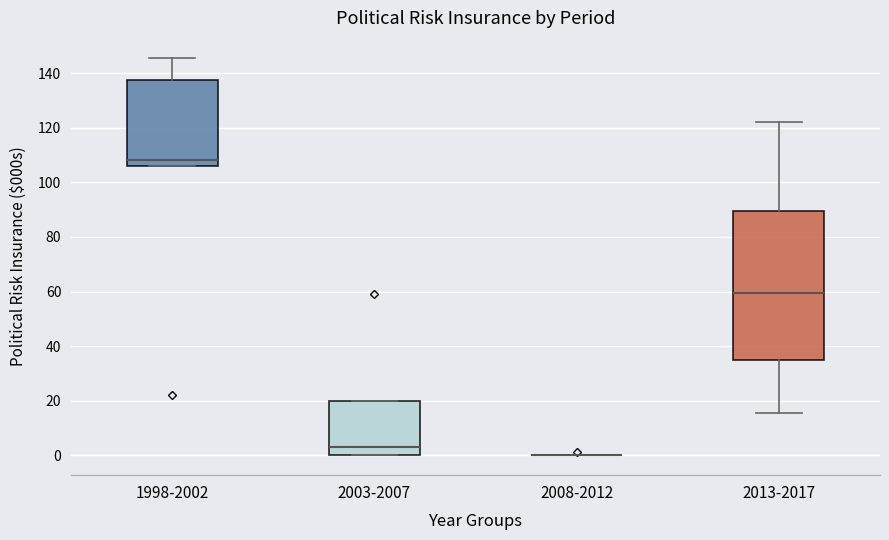

Reading left to right, transcribe this box plot: for each box, give where its median line is, the range the box spans, and where its two whiskers end, as read against the y-axis. The values are not printed on the chart, so give them approximately, as read against the axis.

1998-2002: median 108, box 106 to 138, whiskers 106 to 146
2003-2007: median 2, box 0 to 20, whiskers 0 to 20
2008-2012: box collapsed to a line at 0, whiskers 0 to 0
2013-2017: median 60, box 34 to 90, whiskers 16 to 122